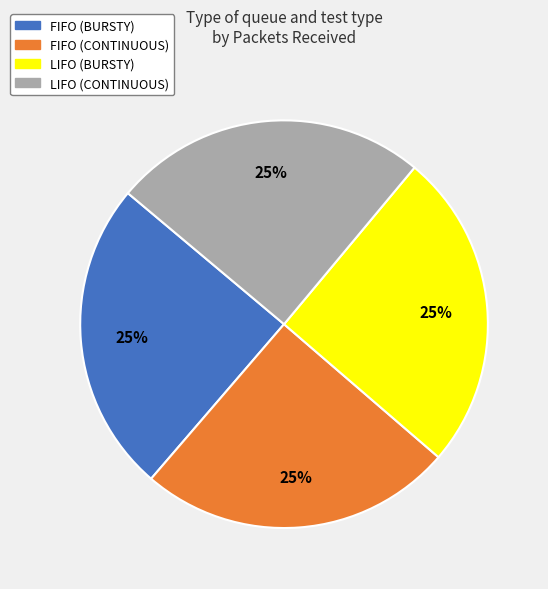

What percentage is the LIFO (CONTINUOUS) slice, to the nearest percent?

25%